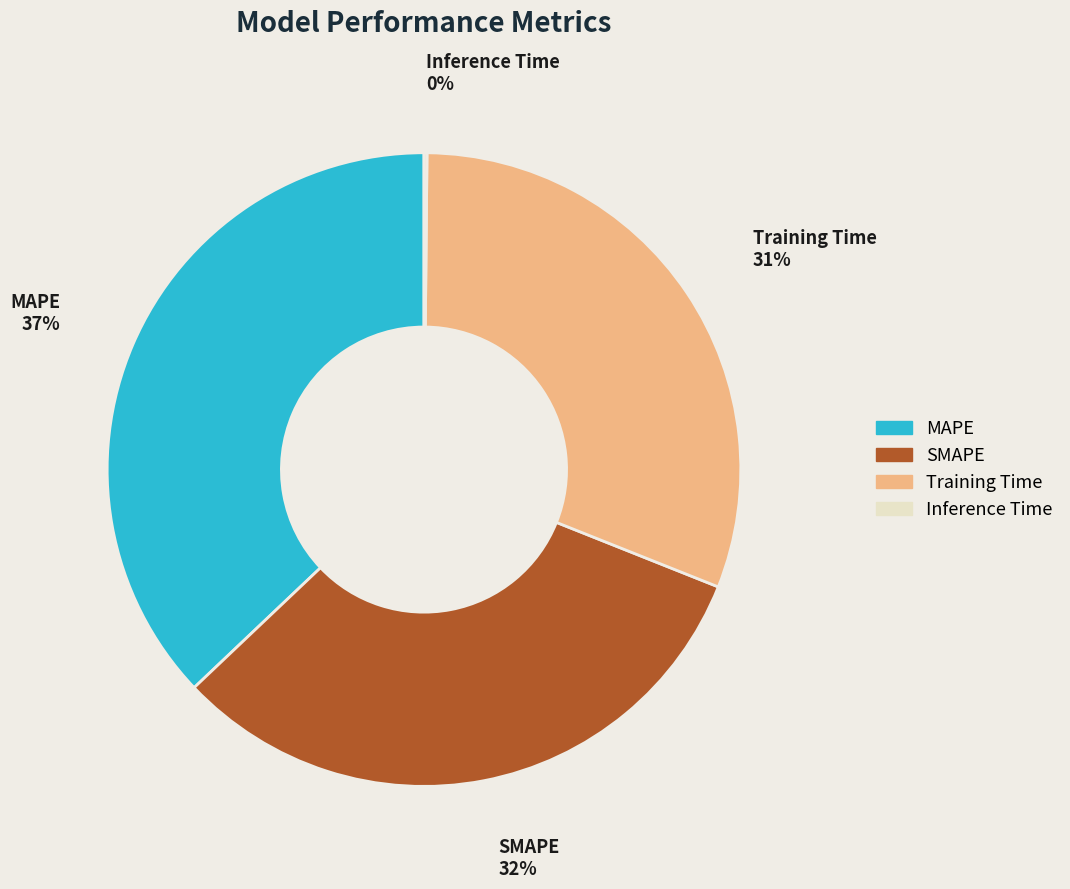

To the nearest percent, what is the difference between the largest and smallest slice percentages?

37%